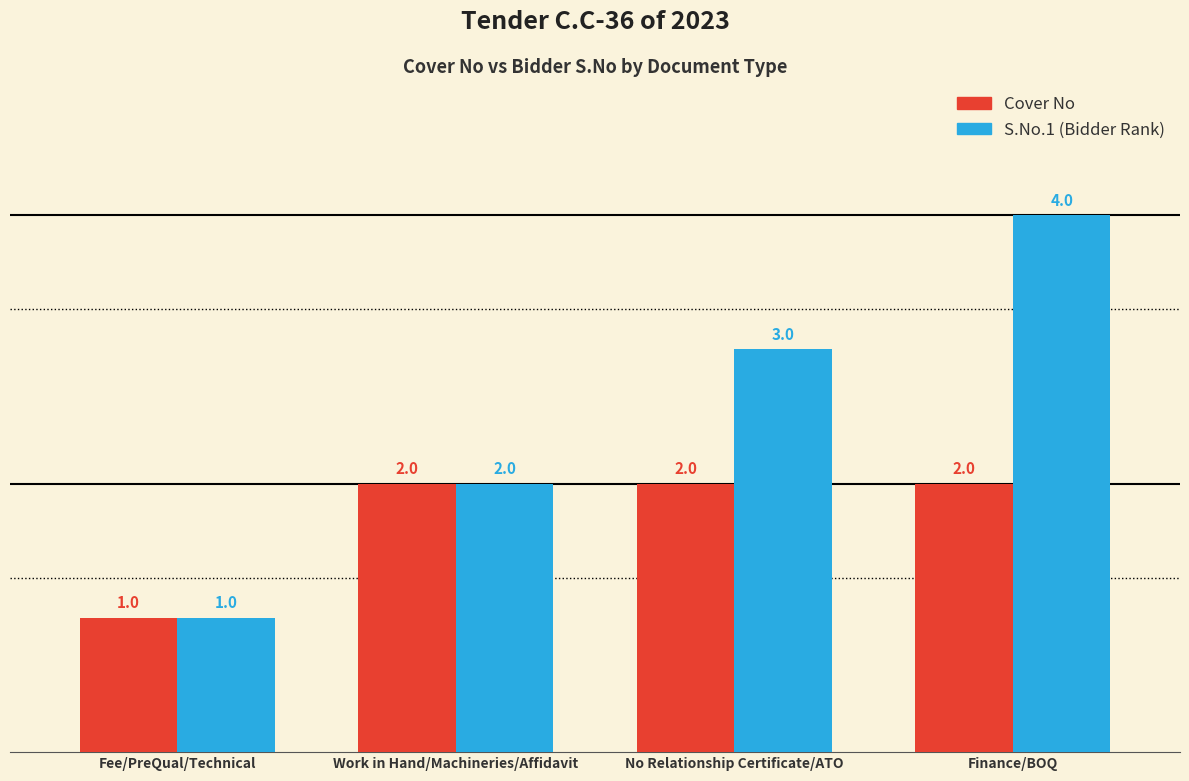

Which category has the lowest value across all series?

Fee/PreQual/Technical